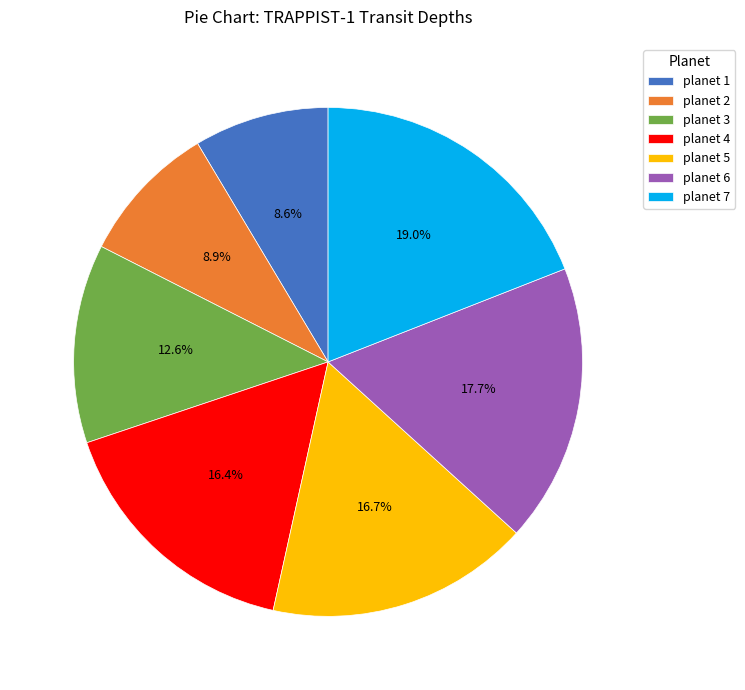

True or false: planet 5 accounts for 17% of the total.

True